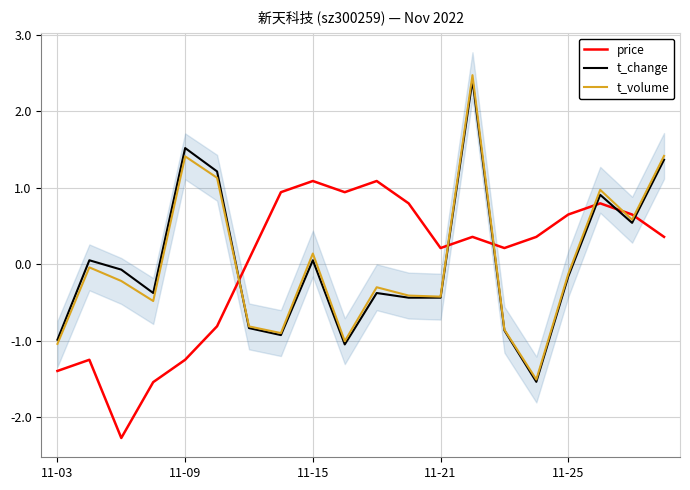

Which series ends up on top after the final intersection of t_volume and t_change?

t_volume